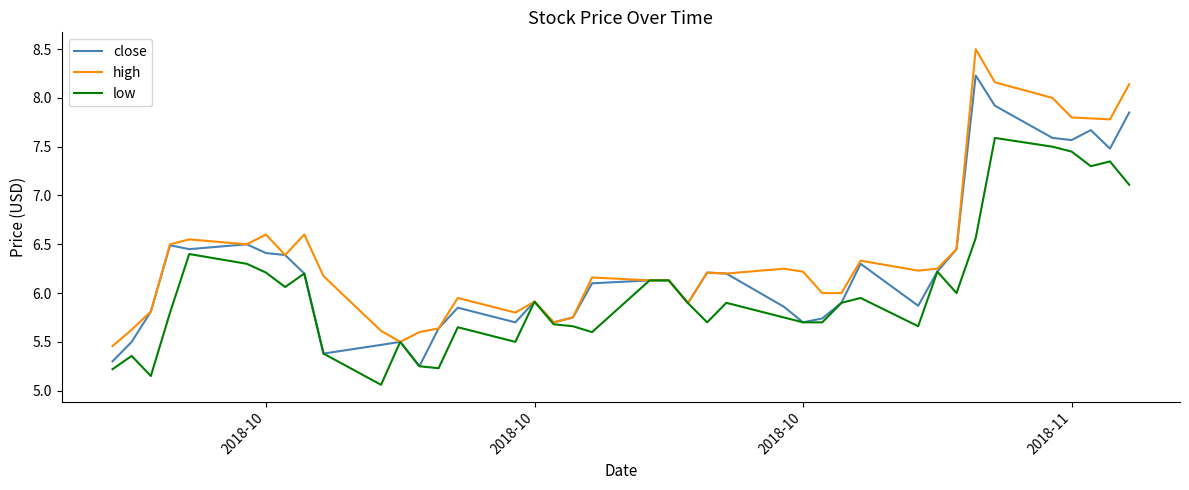

Which series has the largest total across all categories?

high